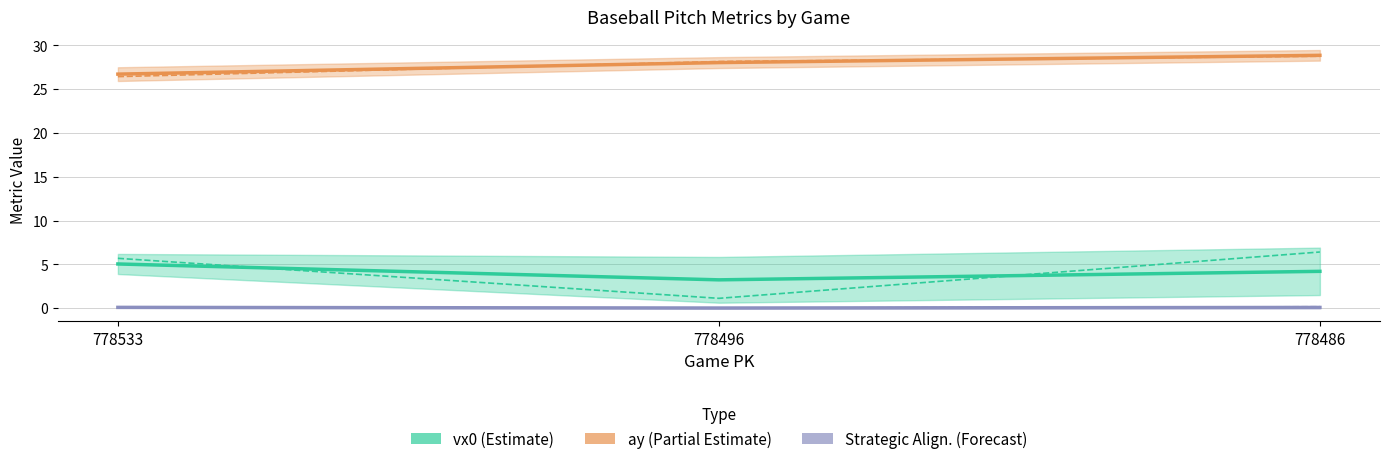

Reading left to right, extract all data points from this chart.

vx0_top (Estimate): 778533=5.0	778496=3.2	778486=4.2
vx0_bot: 778533=5.7	778496=1.1	778486=6.4
ay_top (Partial): 778533=26.7	778496=28.0	778486=28.9
ay_bot: 778533=26.4	778496=28.2	778486=28.8
strat_top (Forecast): 778533=0.1	778496=0.0	778486=0.1
strat_bot: 778533=0.1	778496=0.0	778486=0.2